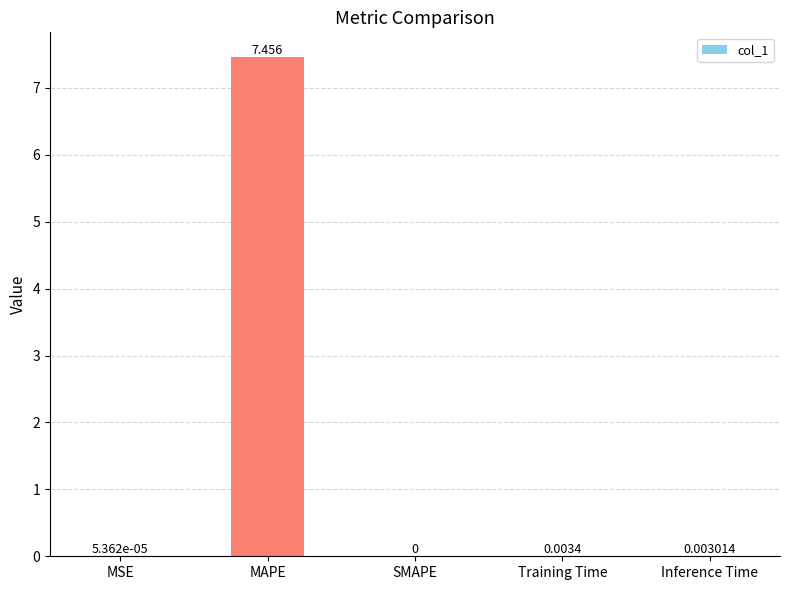

Which category has the highest value across all series?

MAPE